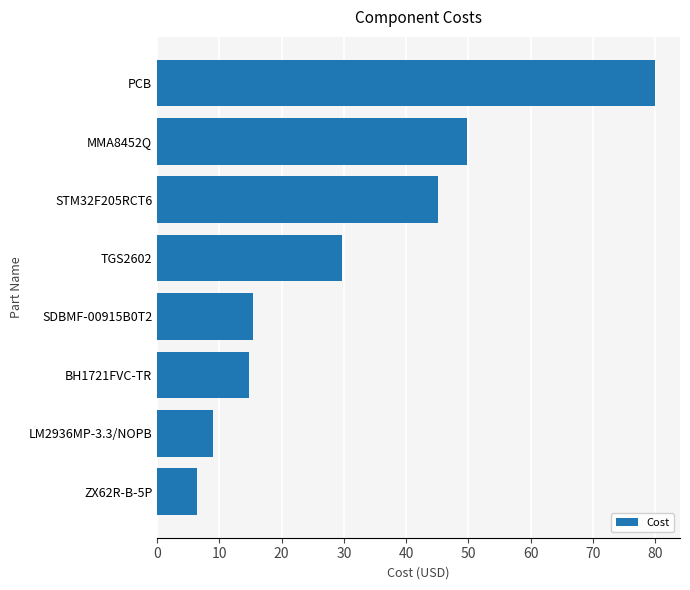

The value at TGS2602 is 19.8. True or false?

False